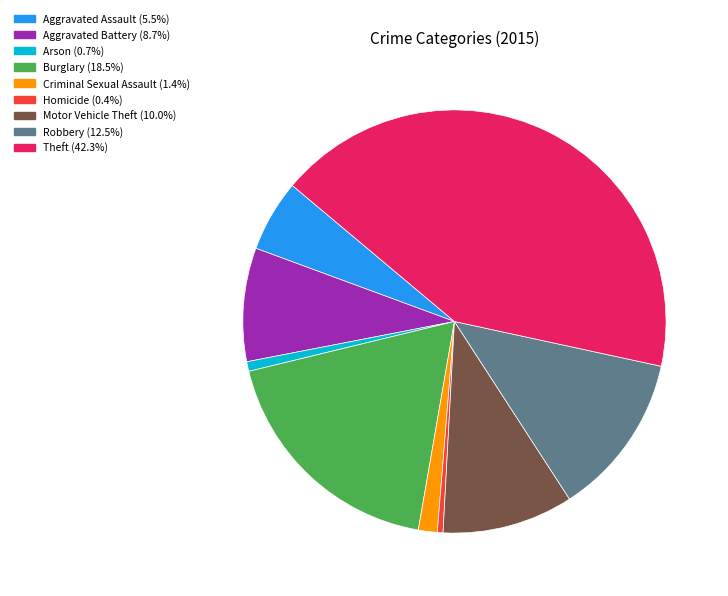

Is Motor Vehicle Theft (10.0%) the majority of the pie?

No